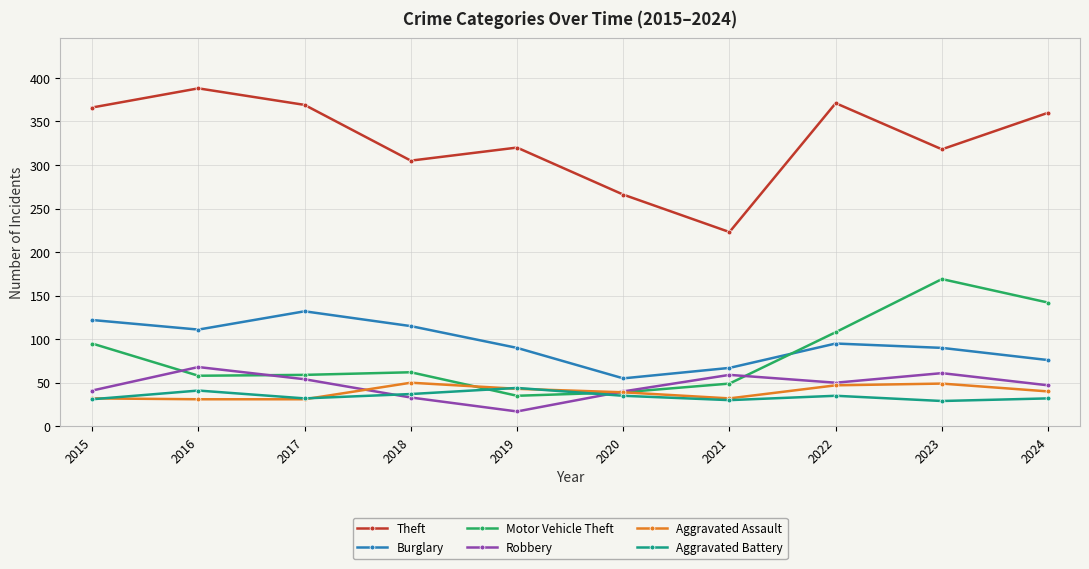

What is the spread (max minus min) of values at 2024?

328